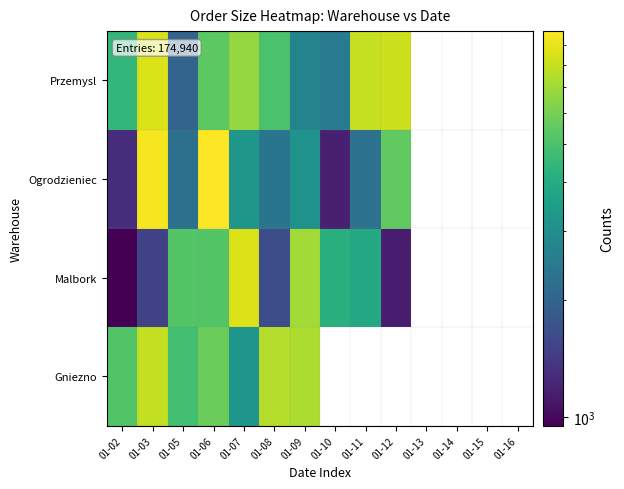

Is the value of Przemysl at 01-14 greater than the value of Ogrodzieniec at 01-05?

No